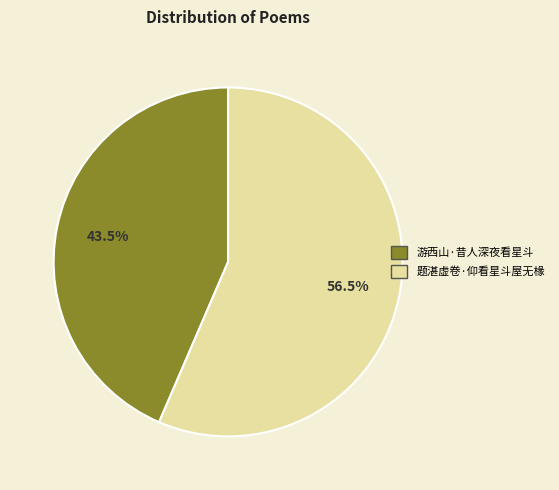

Approximately how many times larger is the value at 游西山·昔人深夜看星斗 compared to 题湛虚卷·仰看星斗屋无椽?

0.8